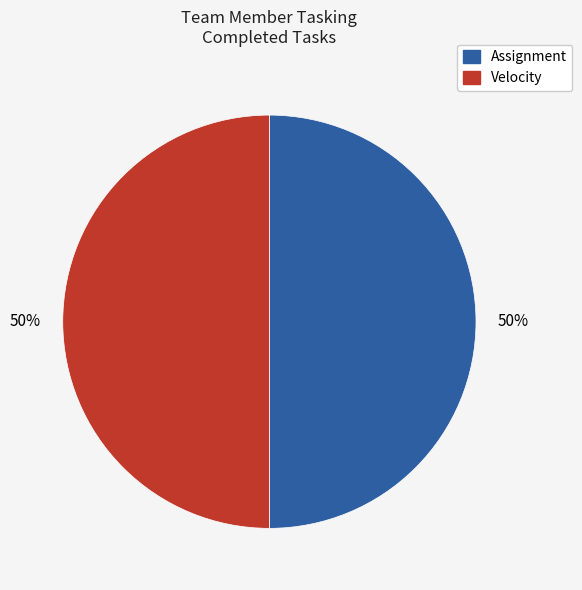

To the nearest percent, what percentage of the pie is Velocity?

50%